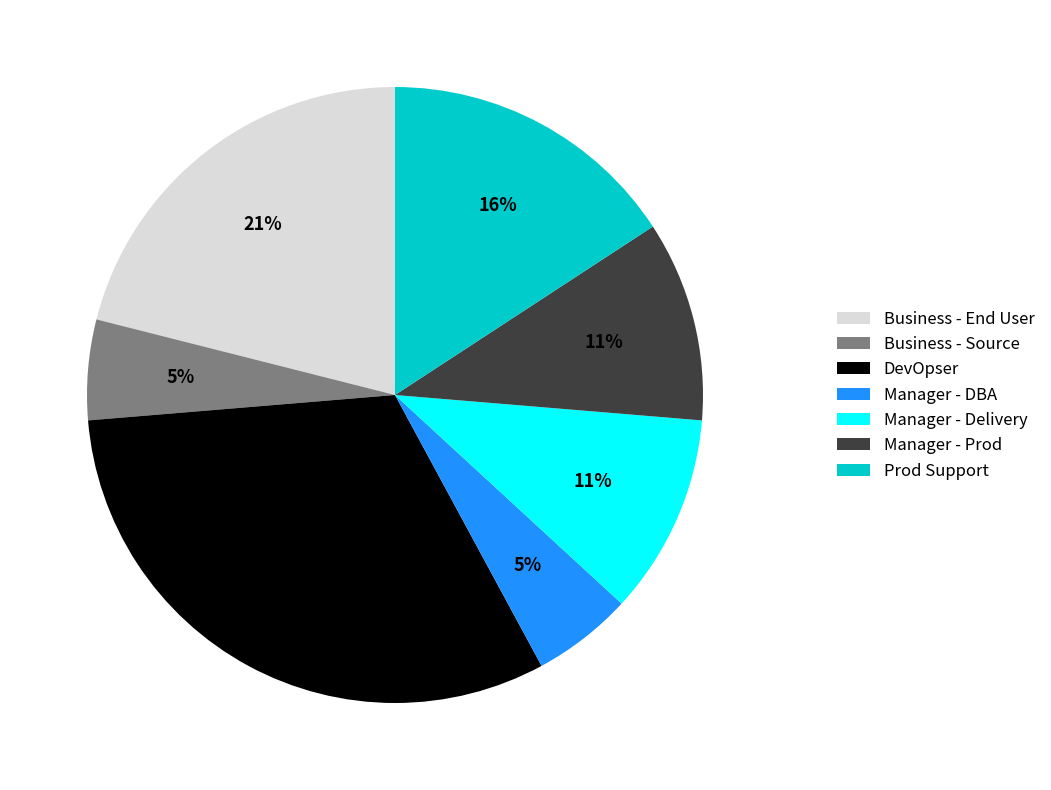

How many segments does this pie chart have?

7